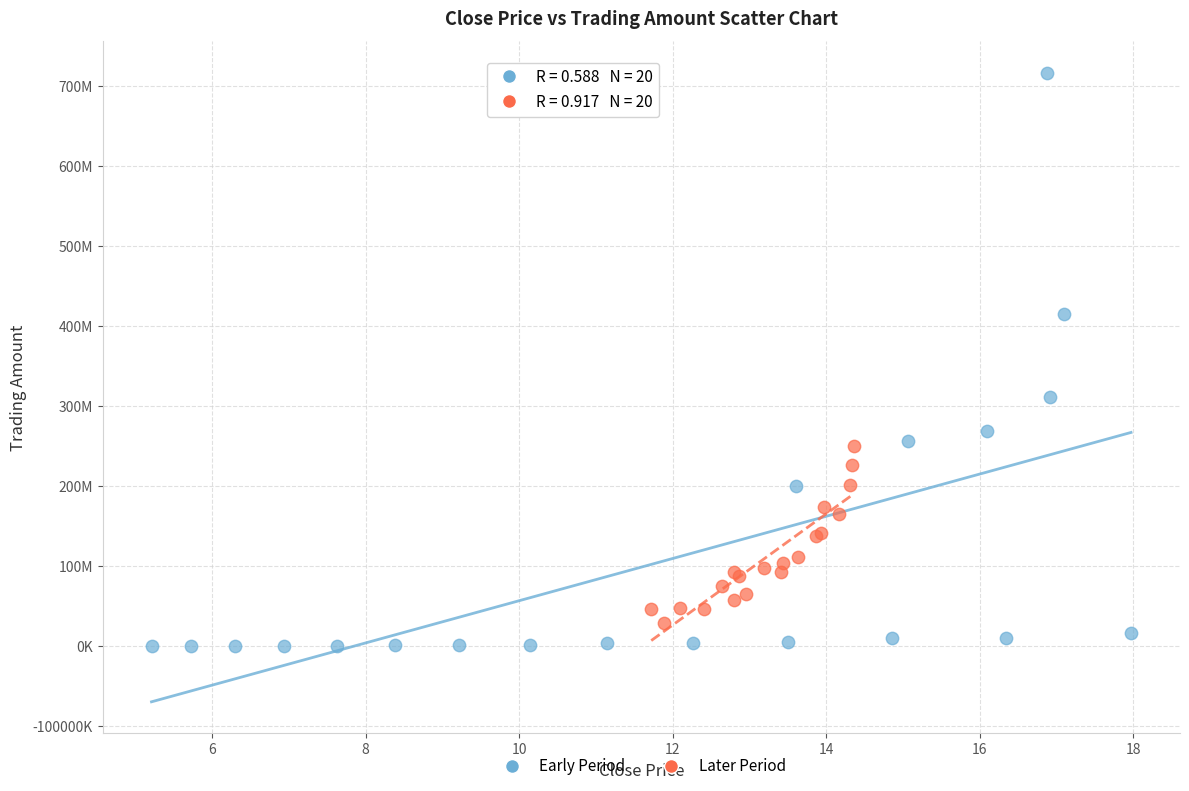

What are all the series names shown in the legend?

Early Period, Later Period